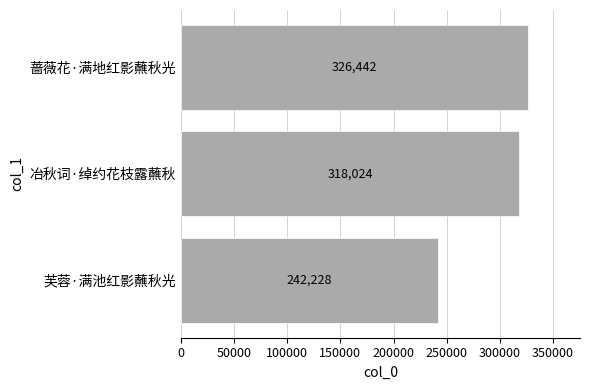

Approximately how many times larger is the value at 芙蓉·满池红影蘸秋光 compared to 冶秋词·绰约花枝露蘸秋?

0.8